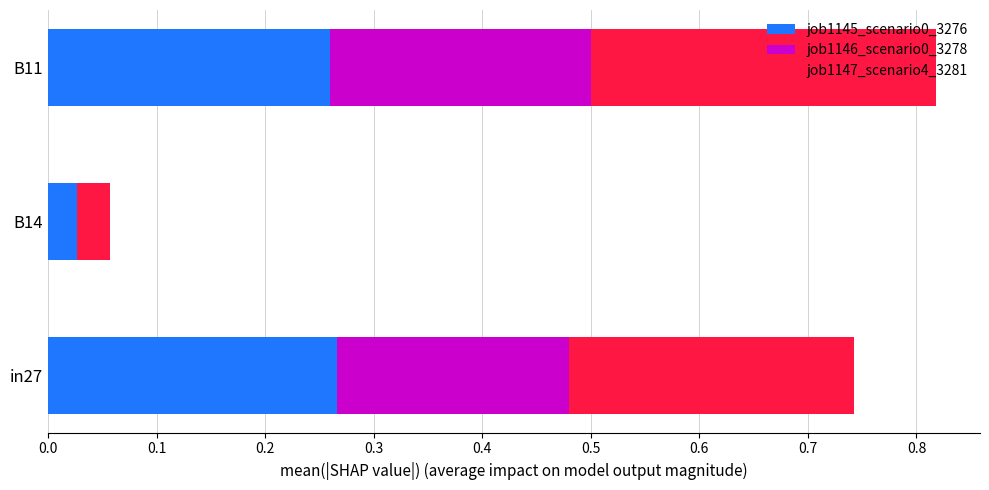

The job1145_scenario0_3276 series shows 0.0 at B14. True or false?

True